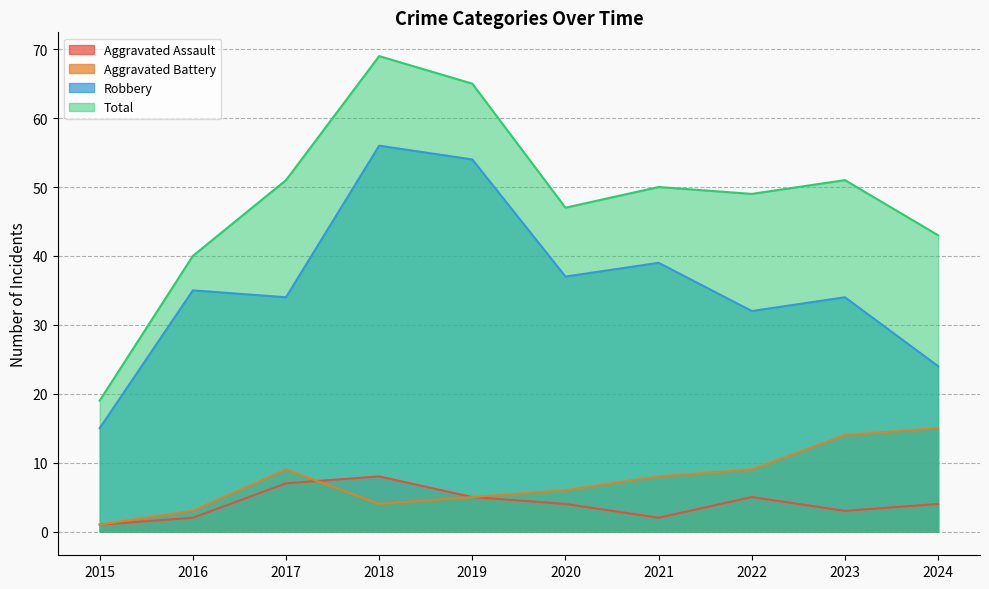

True or false: Aggravated Assault and Robbery cross at least once.

False